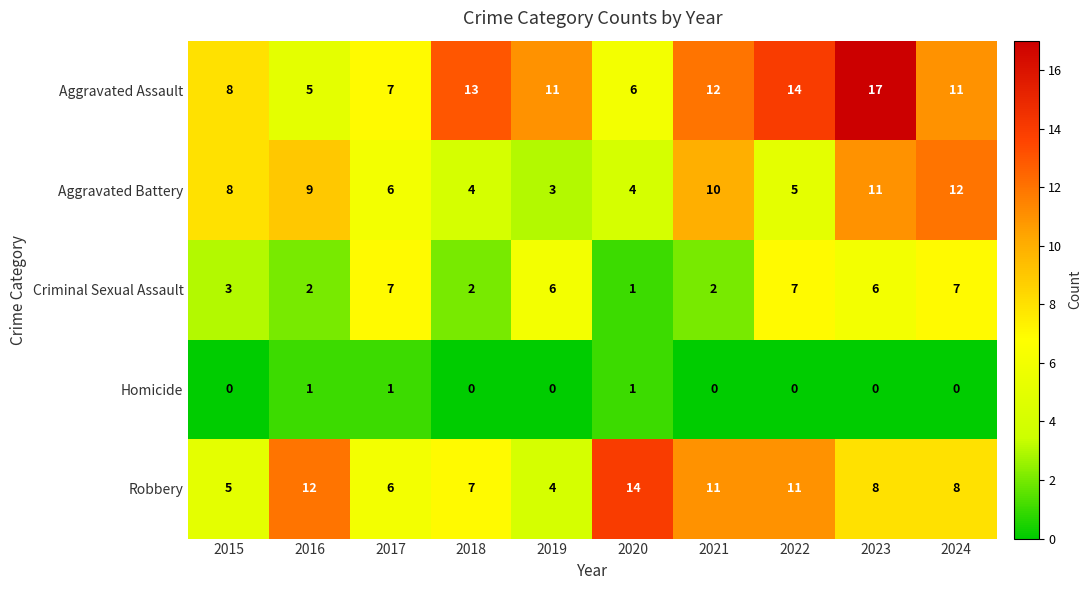

Which category has the highest value across all series?

2023